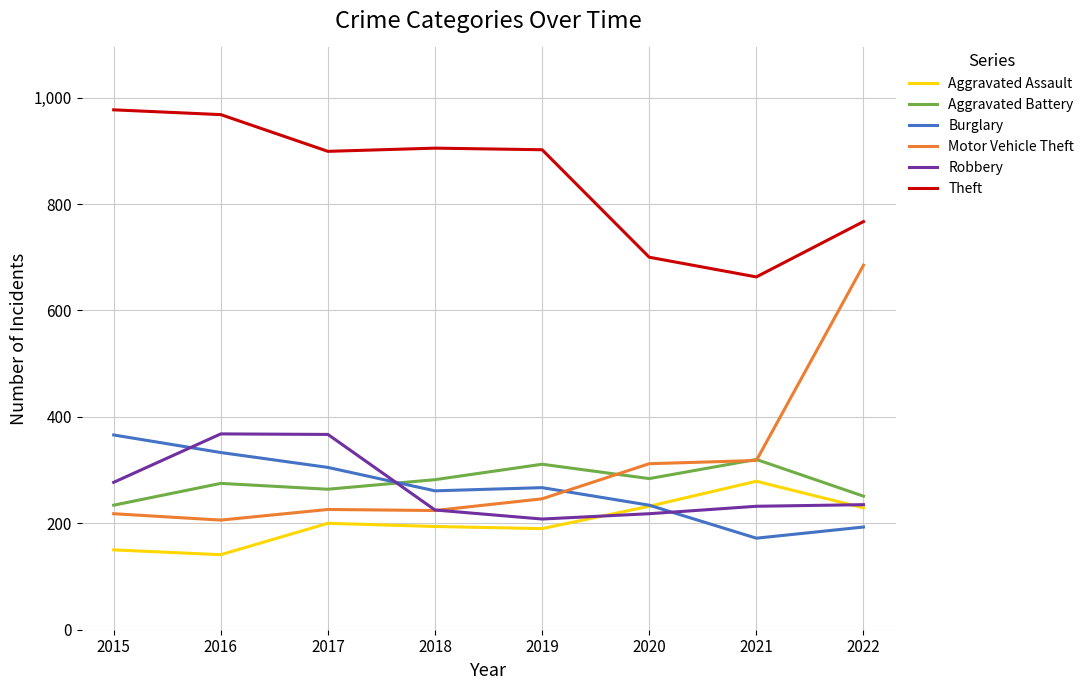

Which series changed the most between 2017 and 2021?

Theft